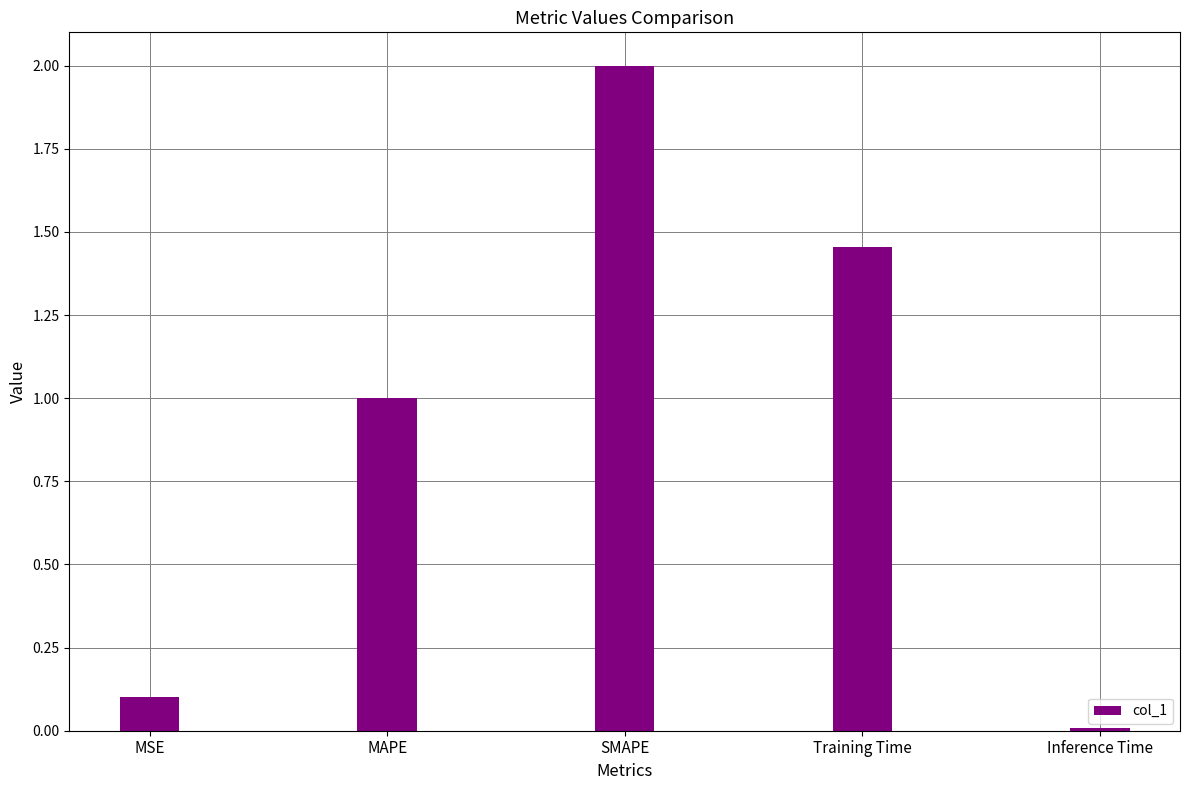

Between MAPE and SMAPE, which is larger?

SMAPE